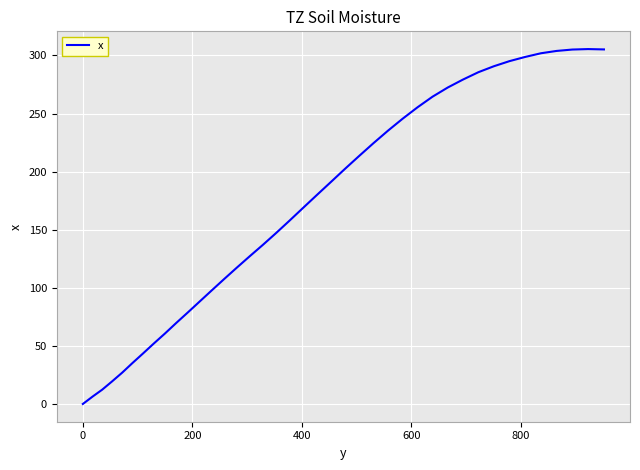

What is the difference between the maximum and minimum values?

305.5